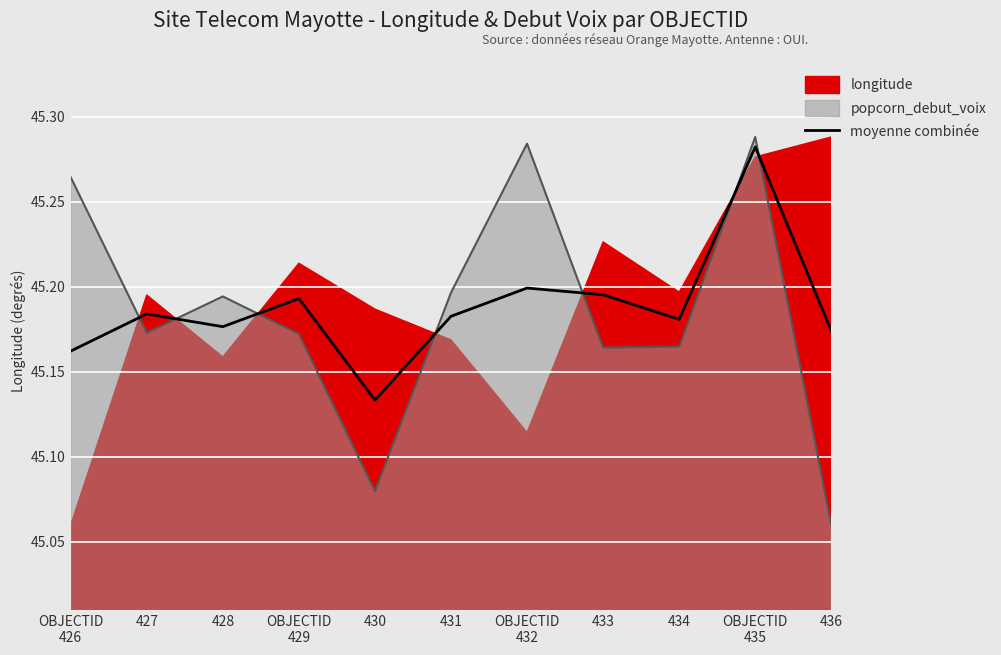

What is the value of the 7th point from the left?

45.2